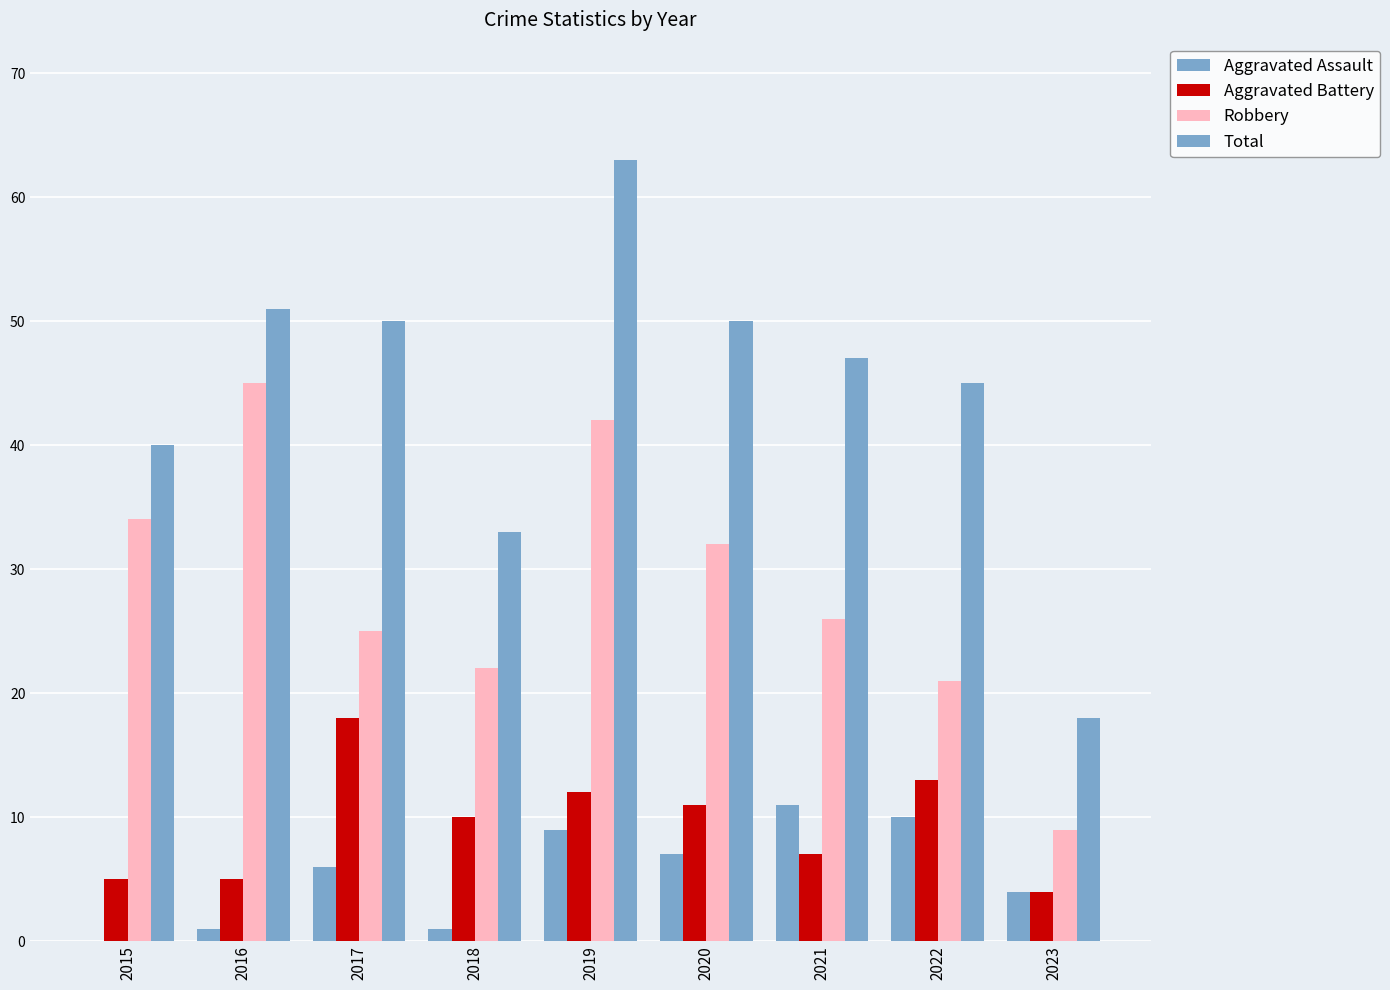

Does the chart contain stacked bars?

No